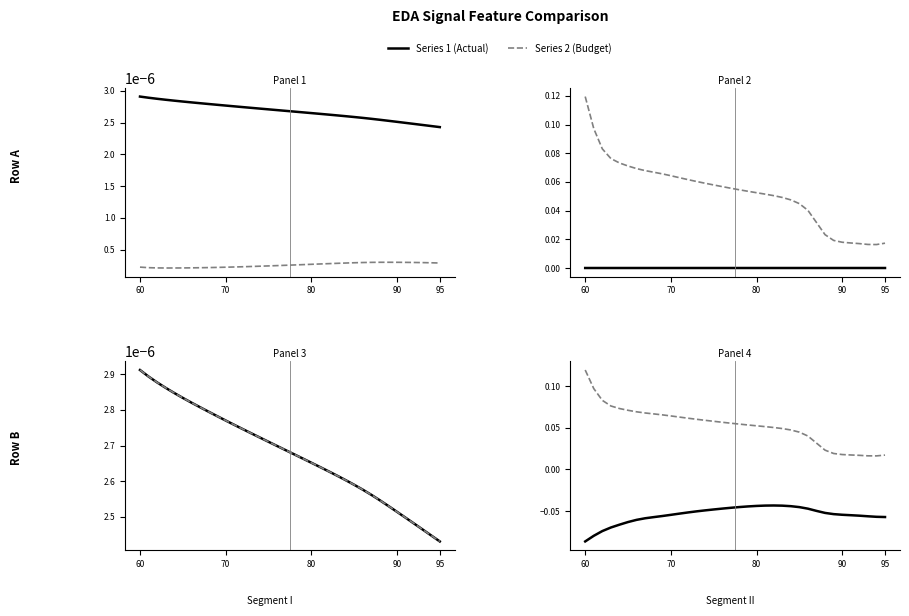

True or false: firstDerivativeStdDev_EDA and signalArea_EDA cross at least once.

False